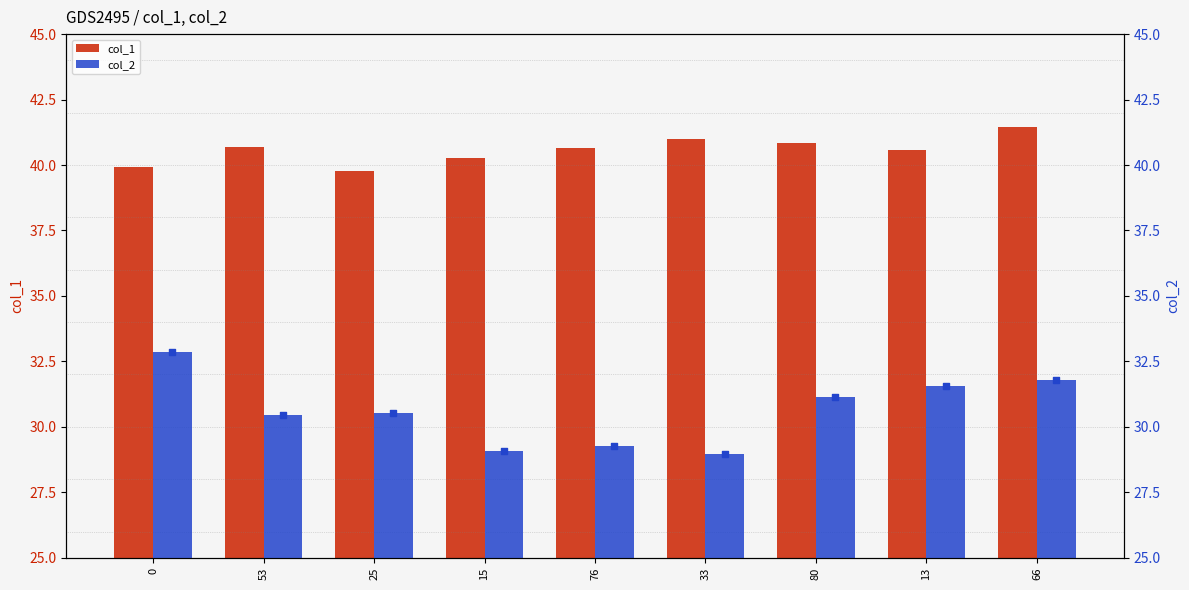

What is the total value across all series at 53?

71.1